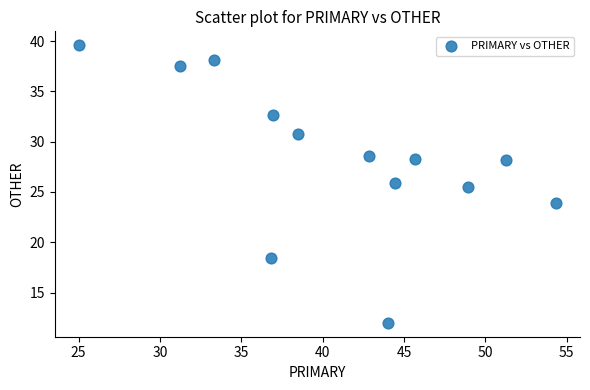

What is the range of Y values (max minus min)?

27.6